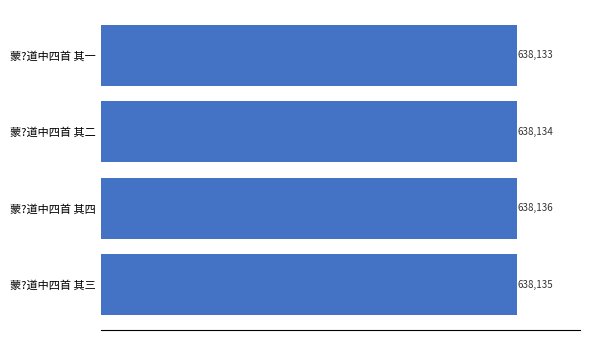

List the labels in order of value, largest first.

蒙?道中四首 其四, 蒙?道中四首 其三, 蒙?道中四首 其二, 蒙?道中四首 其一